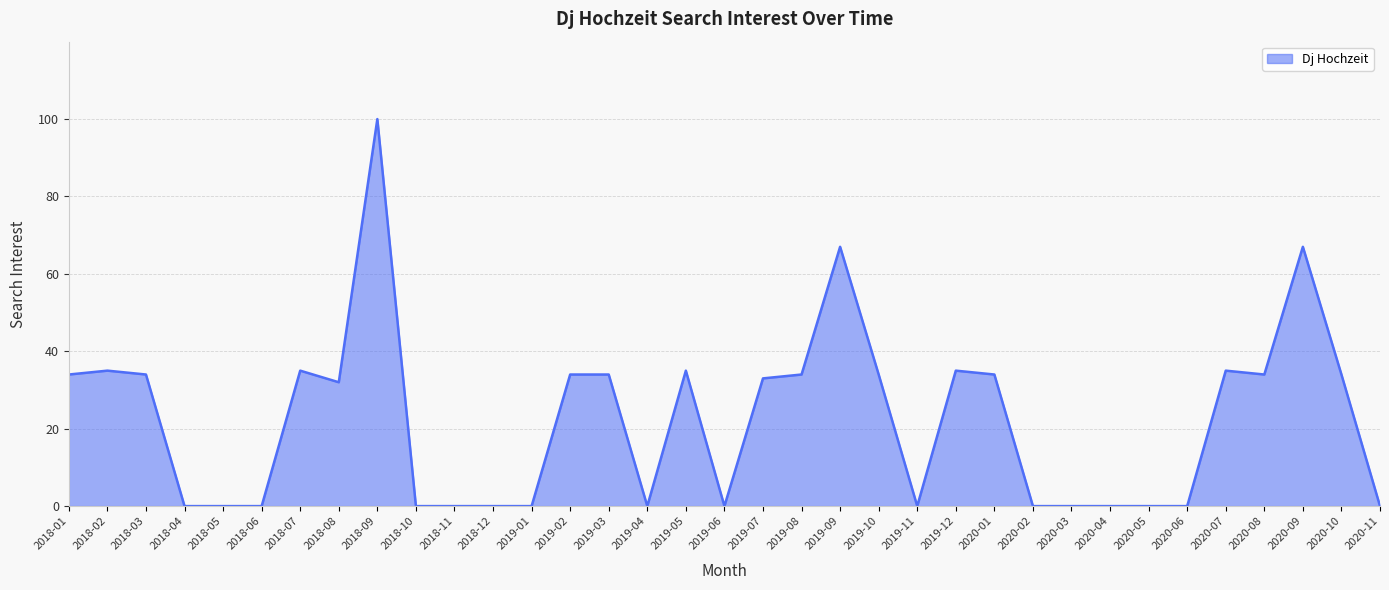

What is the maximum value shown in the chart?

100